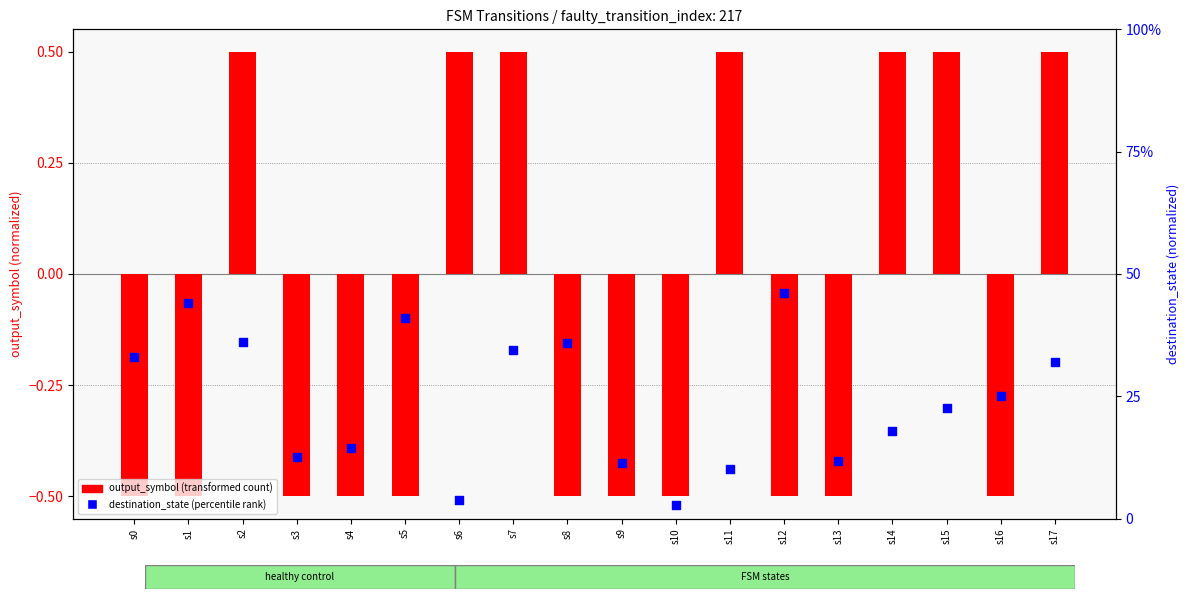

What is the total value across all series at s3?

12.0